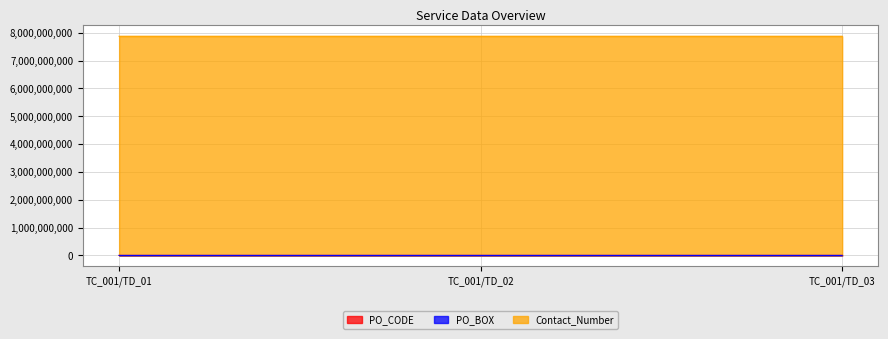

What is the difference between the maximum and minimum values in the PO_CODE series?

28889